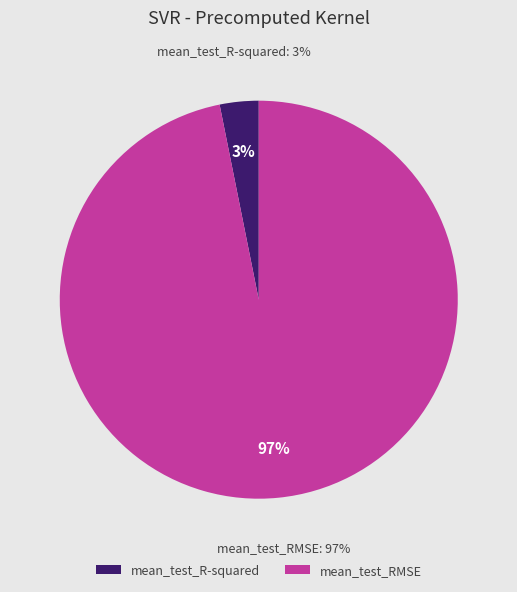

Is the sum of mean_test_RMSE and mean_test_R-squared greater than half?

Yes